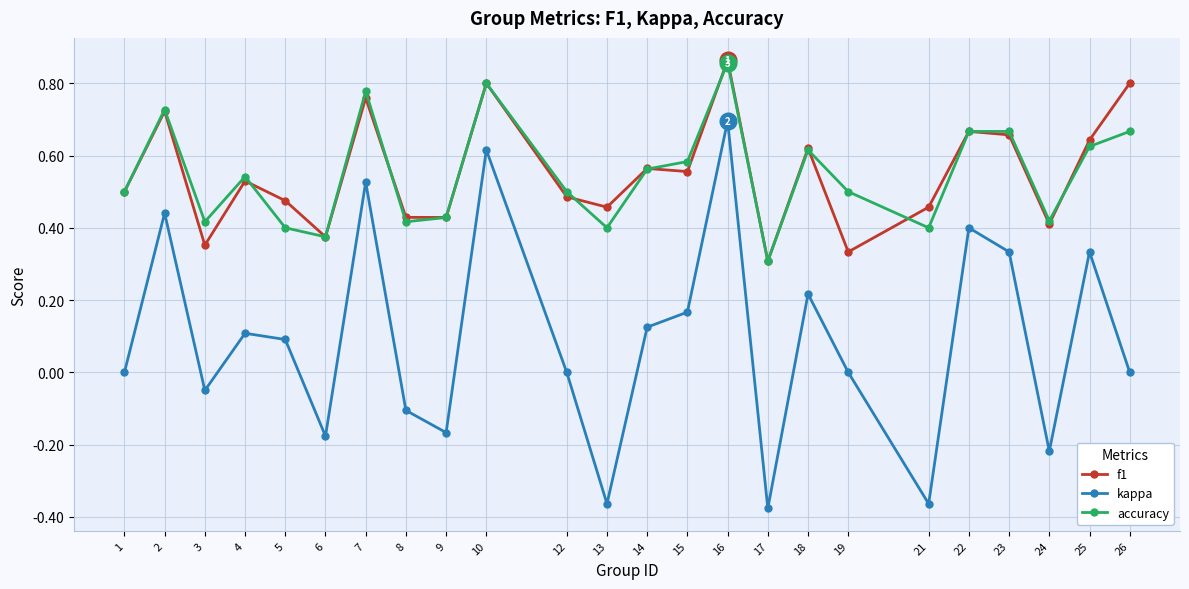

At which category is the sum across all series the highest?

16